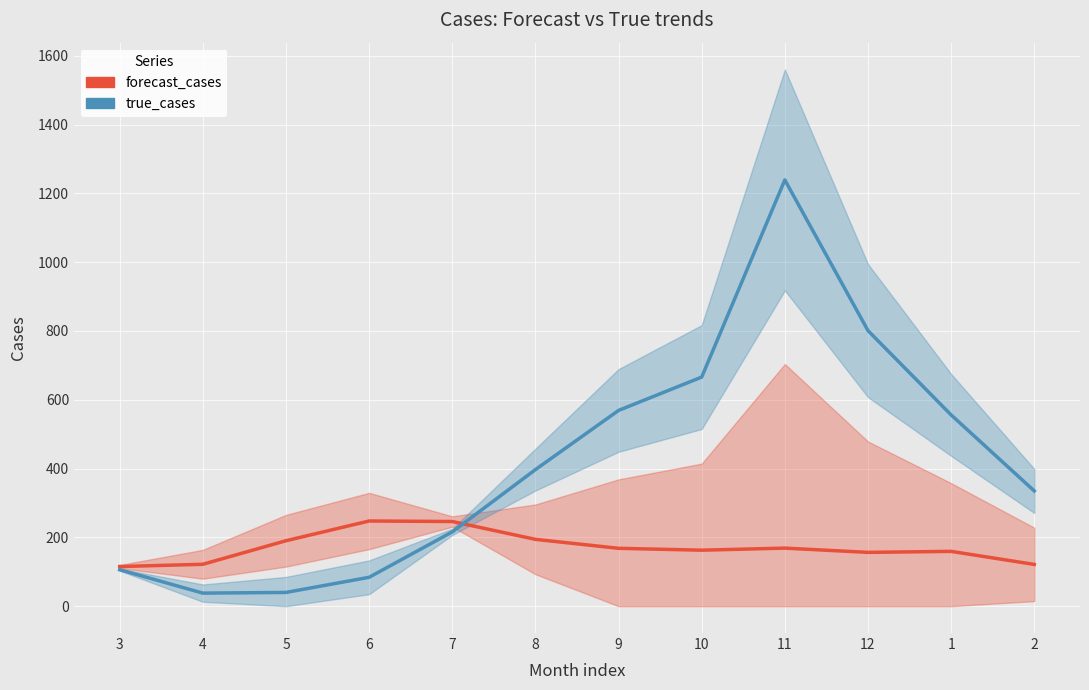

Which category has the highest value in the true_cases series?

11